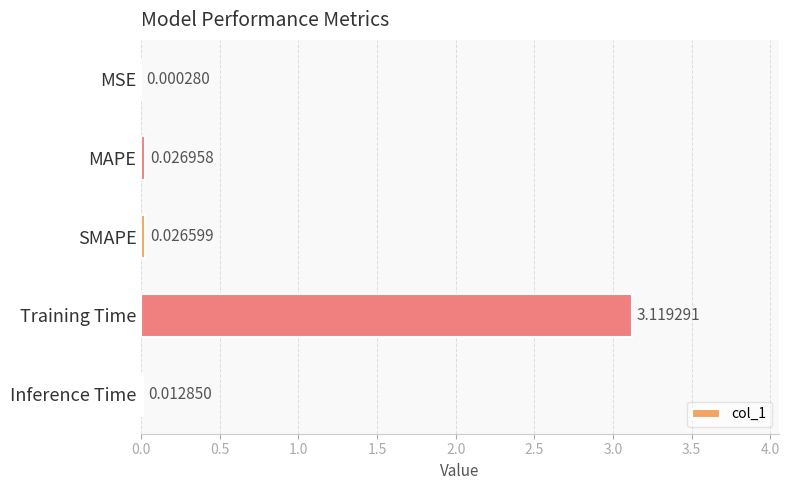

At which label is the value closest to 1?

MAPE